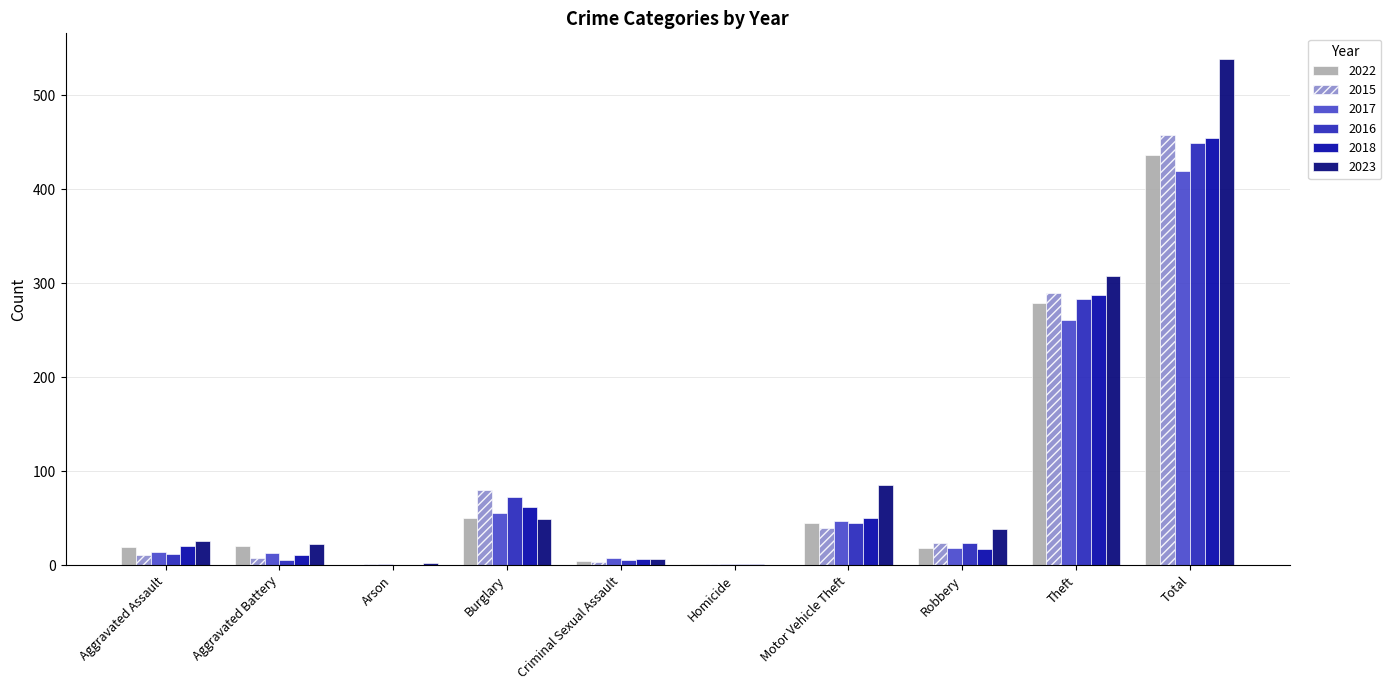

Is the value of 2017 at Homicide greater than the value of 2022 at Robbery?

No